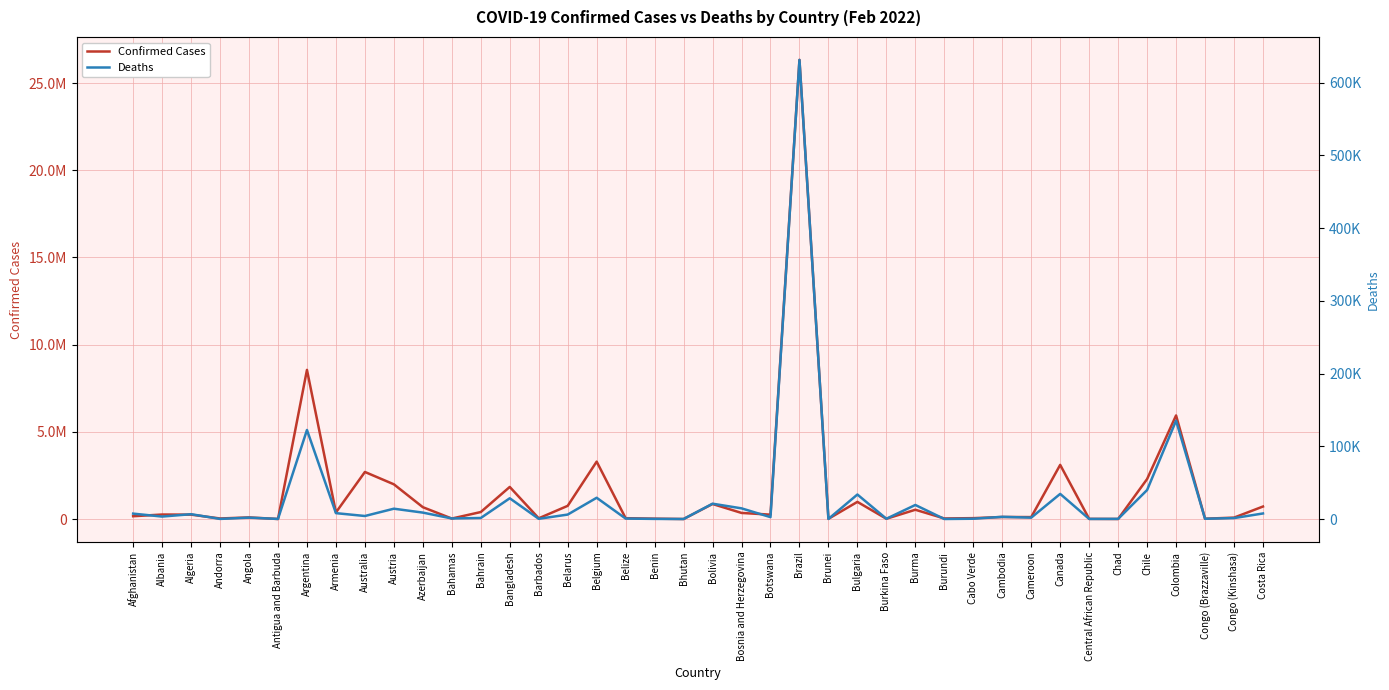

Reading left to right, extract all data points from this chart.

Confirmed Cases: Afghanistan=165358	Albania=263172	Algeria=256806	Andorra=36599	Angola=98340	Antigua and Barbuda=6732	Argentina=8555379	Armenia=383458	Australia=2703307	Austria=1995346	Azerbaijan=683476	Bahamas=32680	Bahrain=405938	Bangladesh=1844828	Barbados=47124	Belarus=760845	Belgium=3296038	Belize=53544	Benin=26498	Bhutan=5720	Bolivia=867071	Bosnia and Herzegovina=354325	Botswana=256041	Brazil=26326454	Brunei=16891	Bulgaria=988518	Burkina Faso=20673	Burma=537223	Burundi=37562	Cabo Verde=55769	Cambodia=121550	Cameroon=116718	Canada=3109754	Central African Republic=14023	Chad=7157	Chile=2296712	Colombia=5943783	Congo (Brazzaville)=23705	Congo (Kinshasa)=85510	Costa Rica=721971
Deaths: Afghanistan=7420	Albania=3371	Algeria=6631	Andorra=147	Angola=1896	Antigua and Barbuda=127	Argentina=122439	Armenia=8075	Australia=4154	Austria=14192	Azerbaijan=8823	Bahamas=748	Bahrain=1410	Bangladesh=28524	Barbados=286	Belarus=6116	Belgium=29227	Belize=629	Benin=163	Bhutan=4	Bolivia=21073	Bosnia and Herzegovina=14672	Botswana=2585	Brazil=631265	Brunei=98	Bulgaria=33688	Burkina Faso=372	Burma=19310	Burundi=38	Cabo Verde=396	Cambodia=3015	Cameroon=1880	Canada=34536	Central African Republic=110	Chad=190	Chile=39867	Colombia=135282	Congo (Brazzaville)=371	Congo (Kinshasa)=1278	Costa Rica=7641